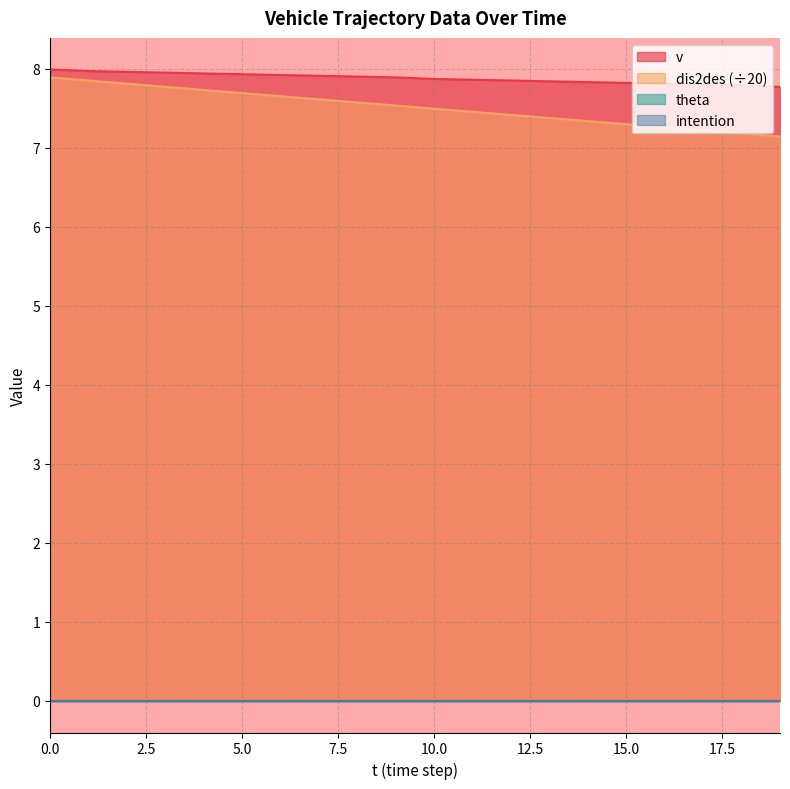

What is the value of the v point at the 2nd from the left?

8.0